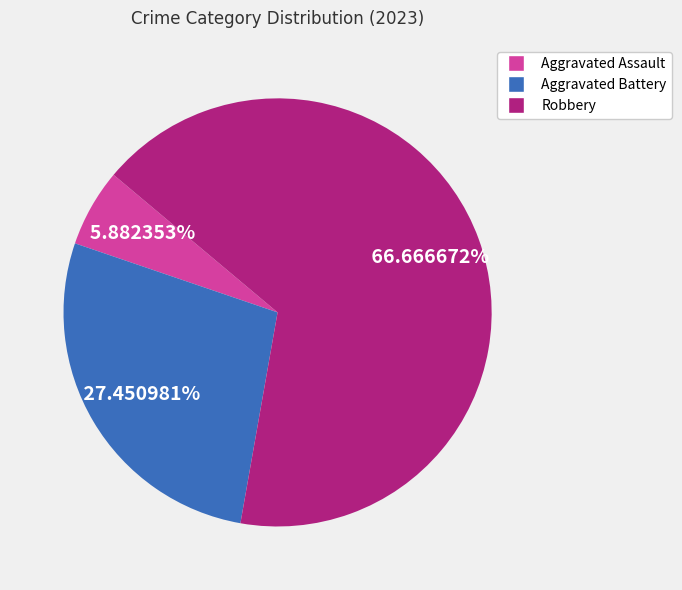

Is there a majority slice in this chart?

Yes